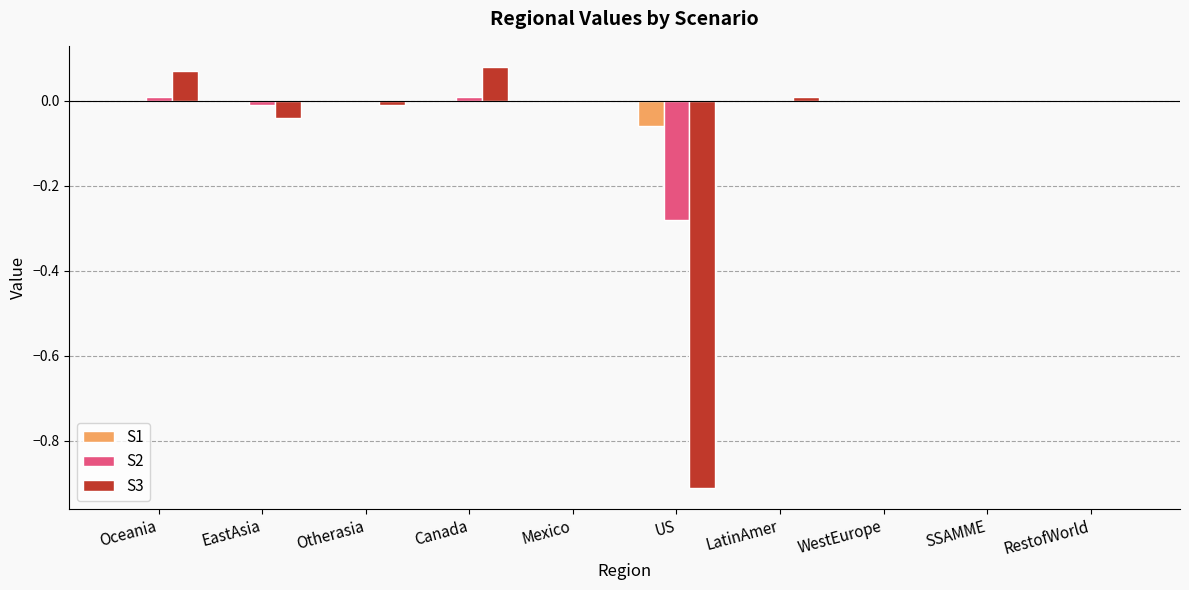

The value of S3 at SSAMME is -0.6. True or false?

False